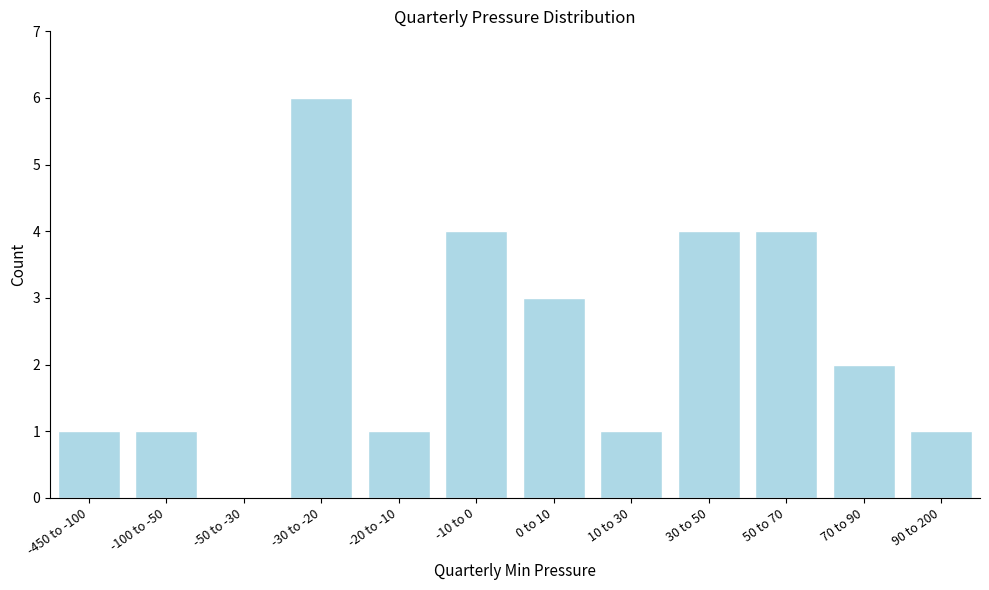

Reading left to right, what are all the values shown in this chart?

-450 to -100=1	-100 to -50=1	-50 to -30=0	-30 to -20=6	-20 to -10=1	-10 to 0=4	0 to 10=3	10 to 30=1	30 to 50=4	50 to 70=4	70 to 90=2	90 to 200=1